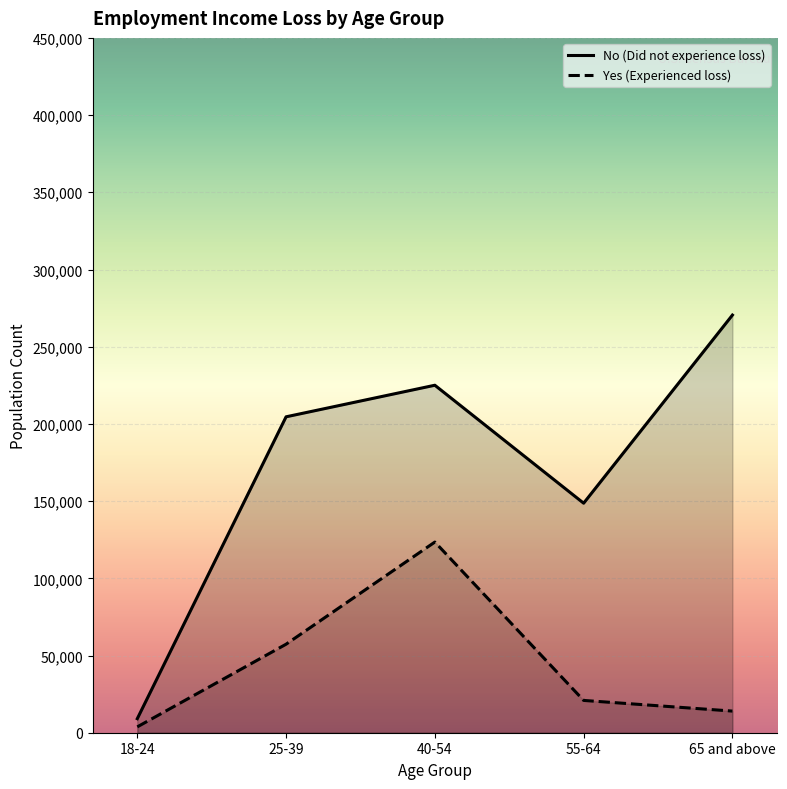

True or false: No (Did not experience loss) and Yes (Experienced loss) cross at least once.

False